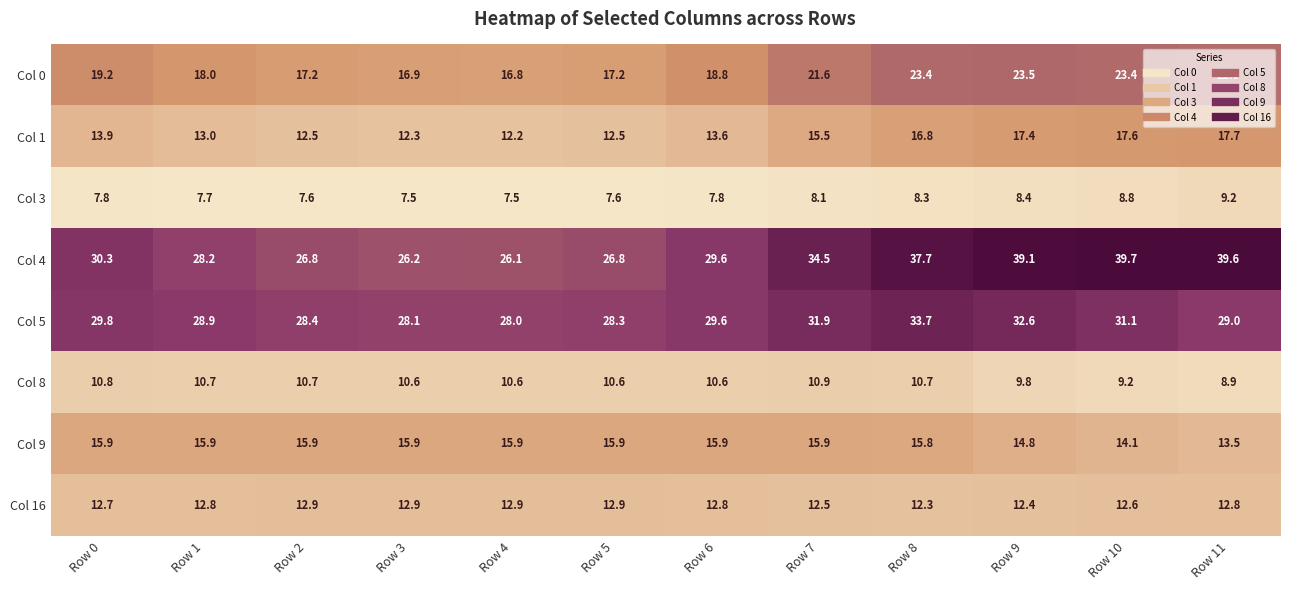

What is the difference between the Col 9 values at Row 9 and Row 8?

1.0